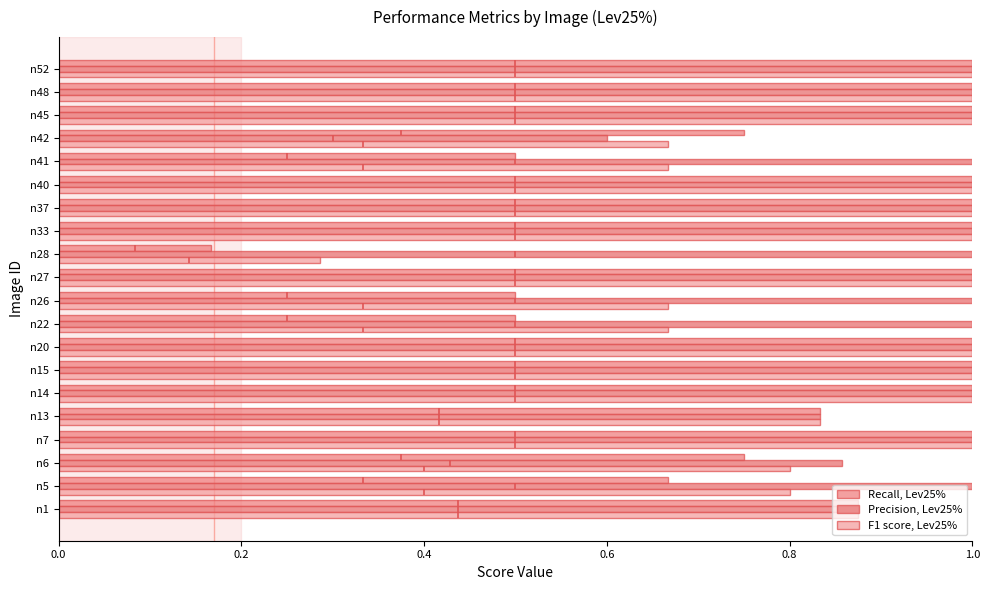

True or false: F1 score, Lev25% has a value of 0.7 at n26.

True